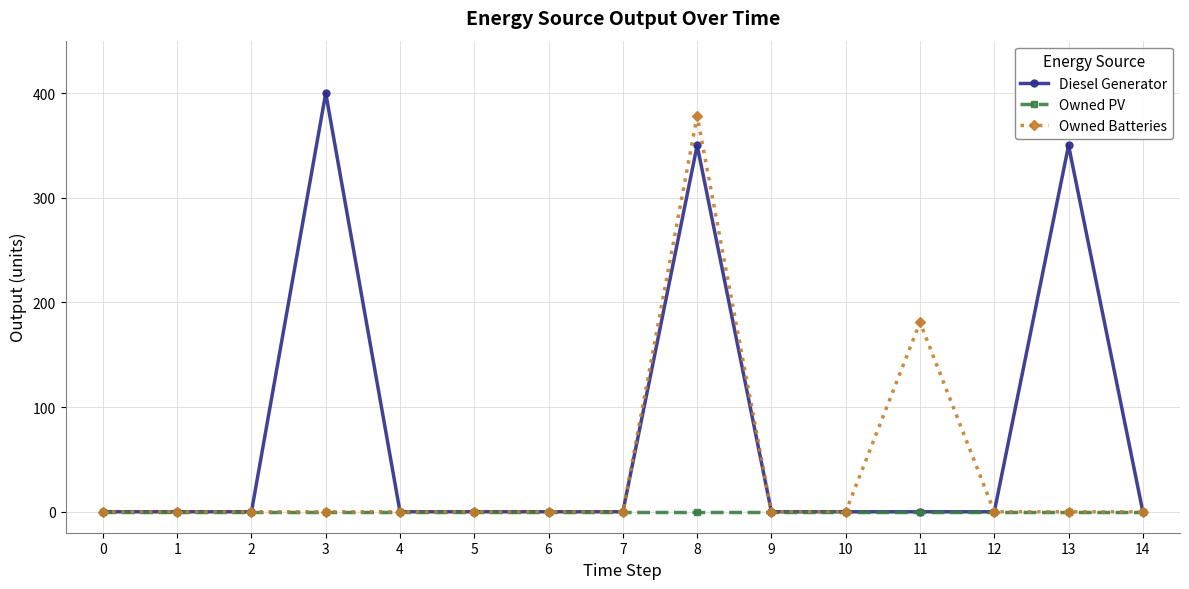

Reading left to right, what are all the values shown in this chart?

Diesel Generator: 0=0	1=0	2=0	3=400	4=0	5=0	6=0	7=0	8=350	9=0	10=0	11=0	12=0	13=350	14=0
Owned PV: 0=0	1=0	2=0	3=0	4=0	5=0	6=0	7=0	8=0	9=0	10=0	11=0	12=0	13=0	14=0
Owned Batteries: 0=0	1=0	2=0	3=0	4=0	5=0	6=0	7=0	8=378	9=0	10=0	11=181	12=0	13=0	14=0